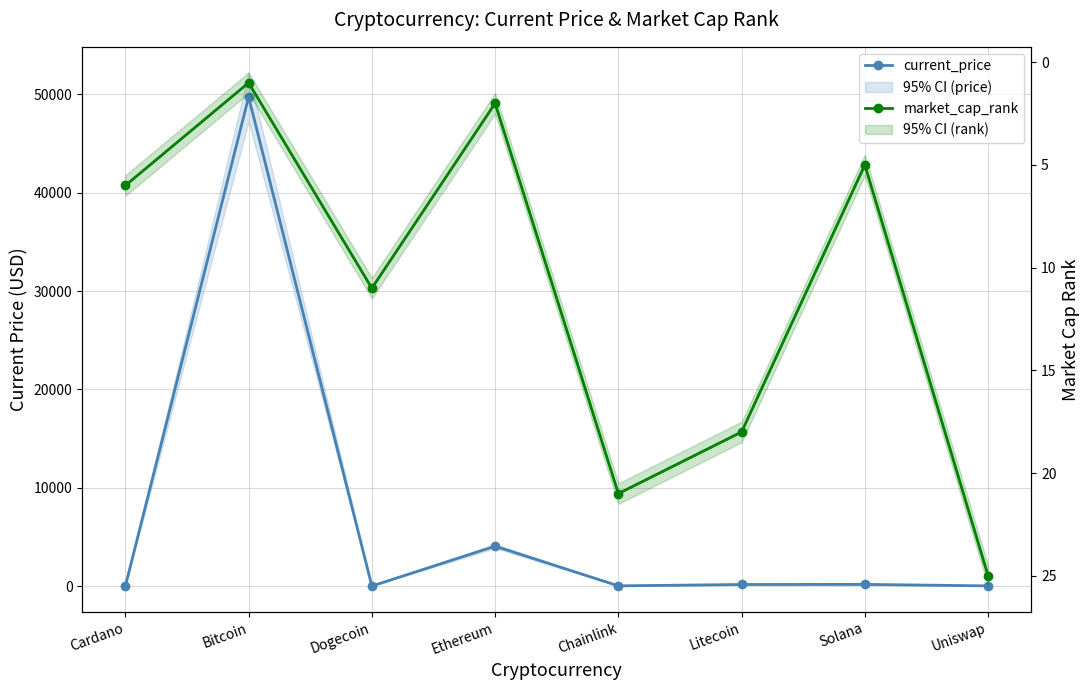

Between Ethereum and Cardano, which is larger?

Ethereum